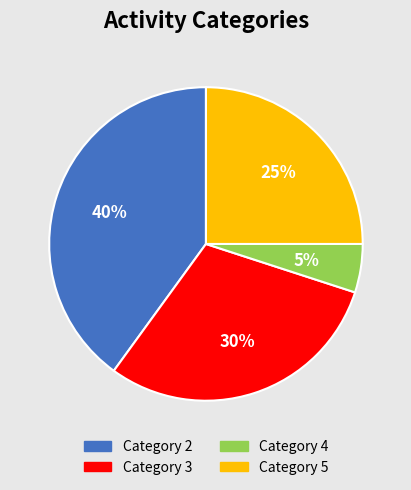

Does any single category account for the majority?

No